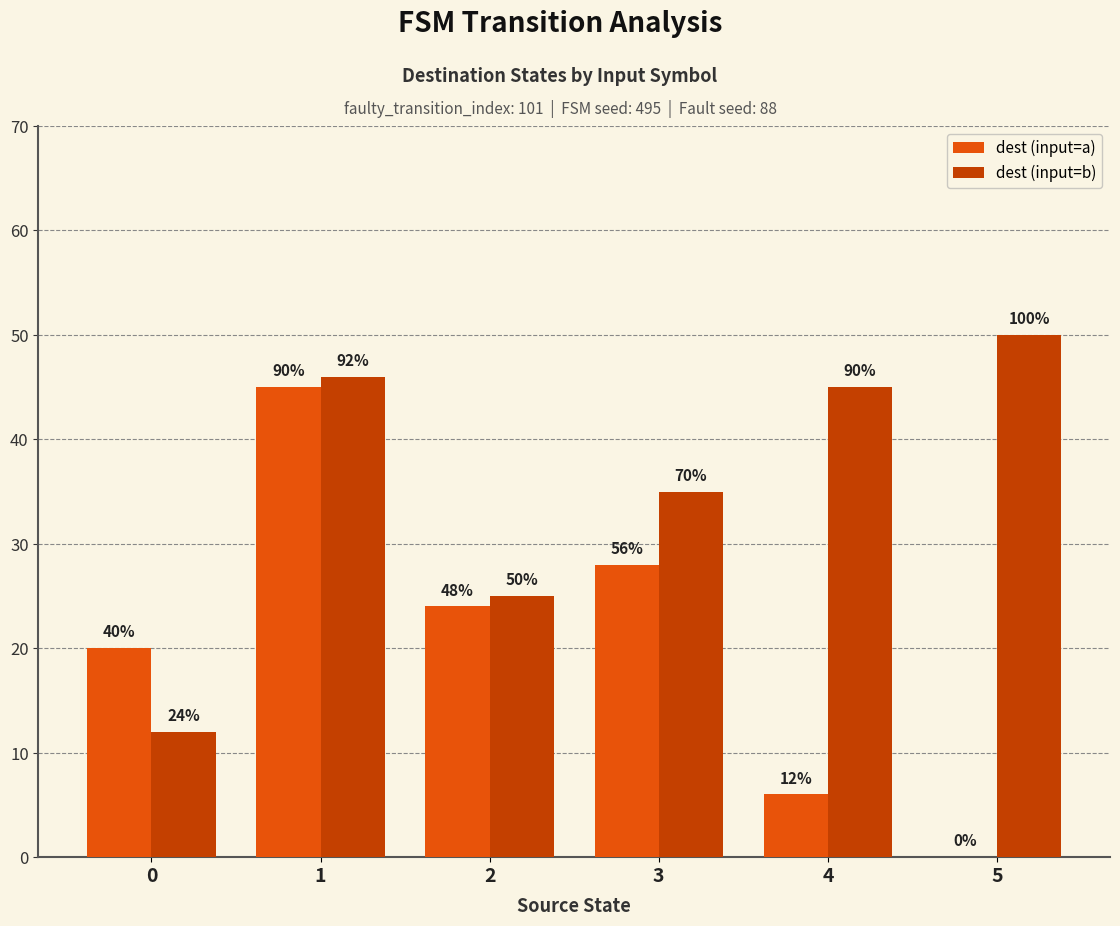

Reading left to right, list all the values displayed in this chart.

dest (input=a): 20	45	24	28	6	0
dest (input=b): 12	46	25	35	45	50